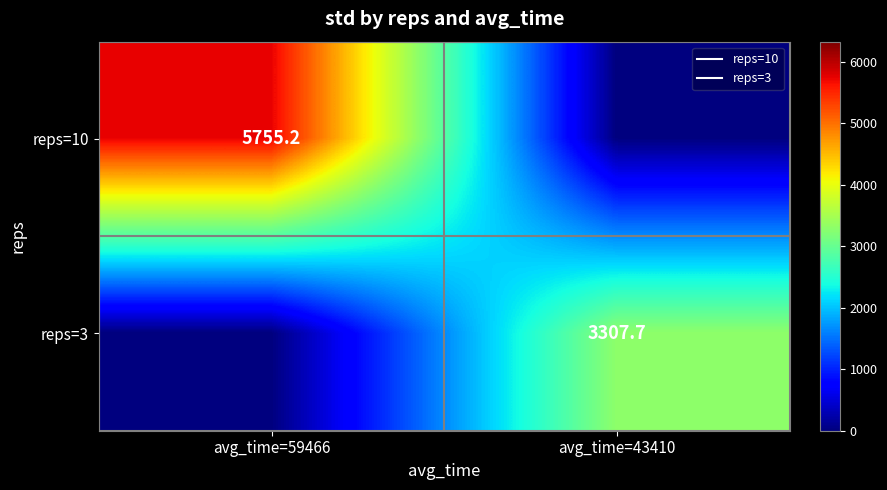

List the series in order of their peak value, highest first.

reps=10, reps=3